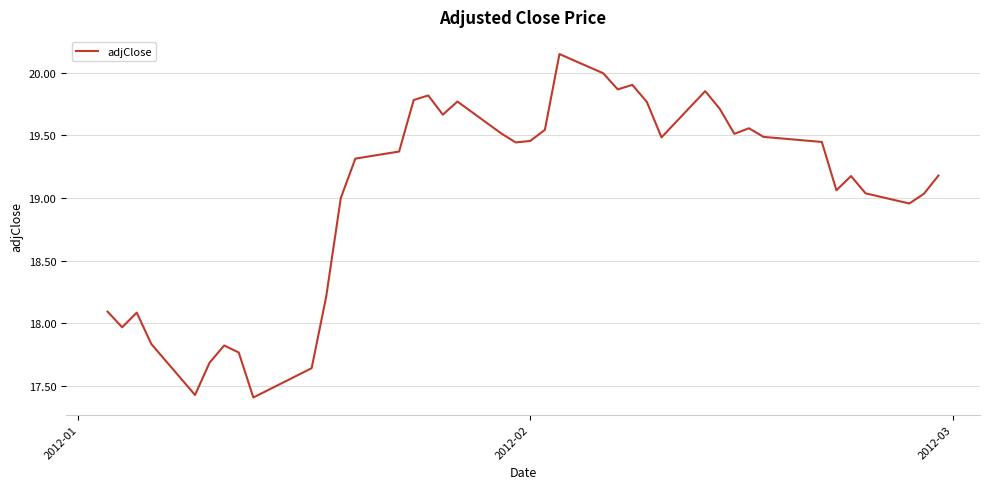

What is the smallest value displayed?

17.4